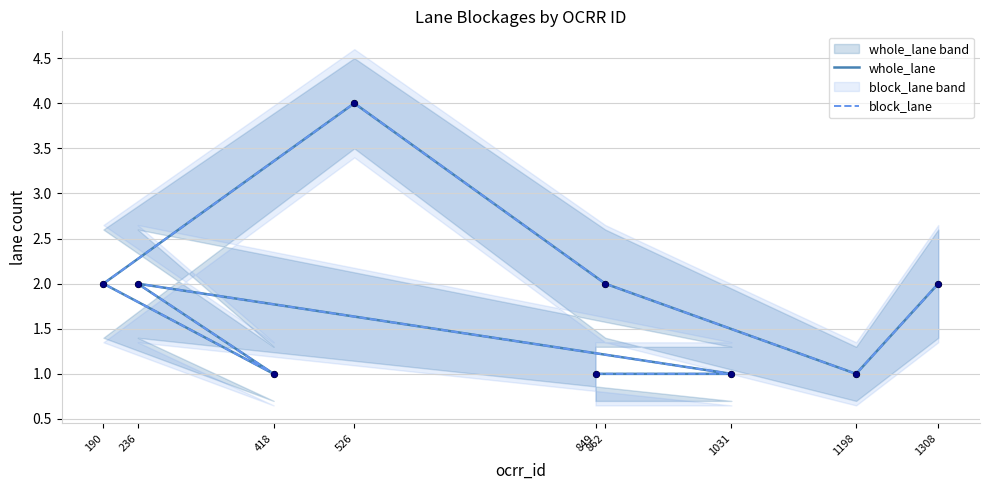

What are all the series names shown in the legend?

whole_lane, block_lane